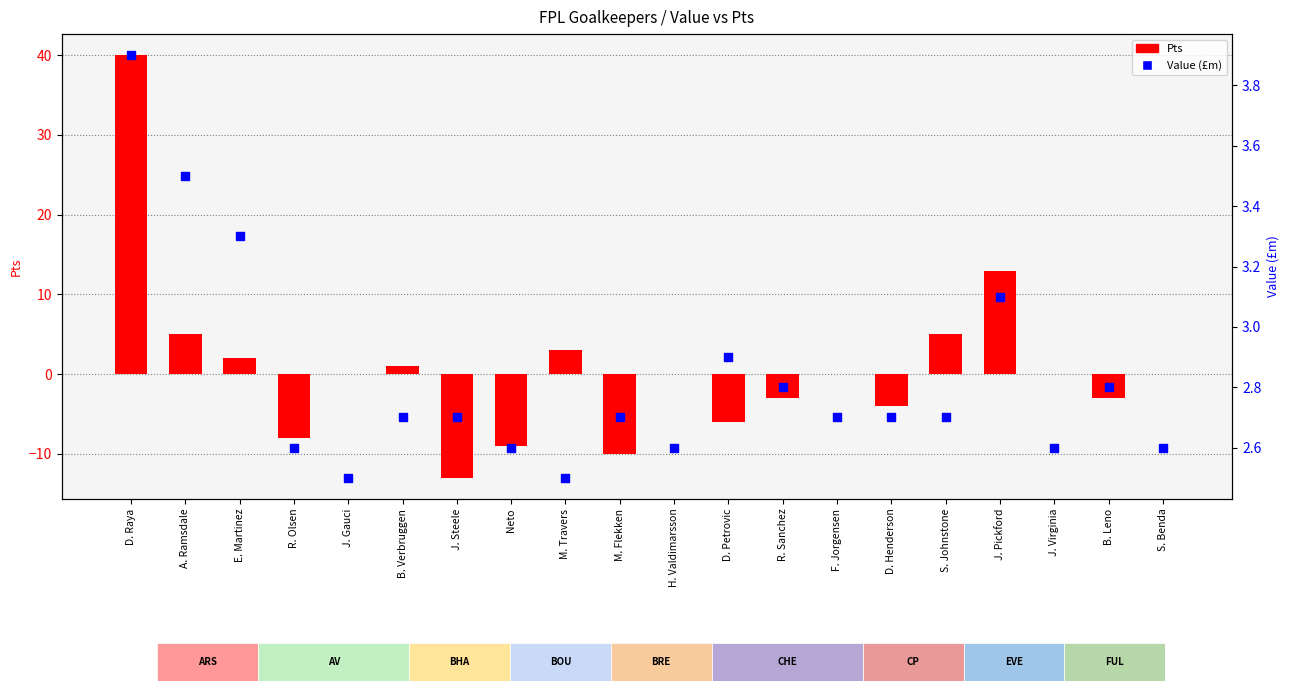

Is the value of Value (£m) at E. Martinez greater than the value of Pts at H. Valdimarsson?

Yes